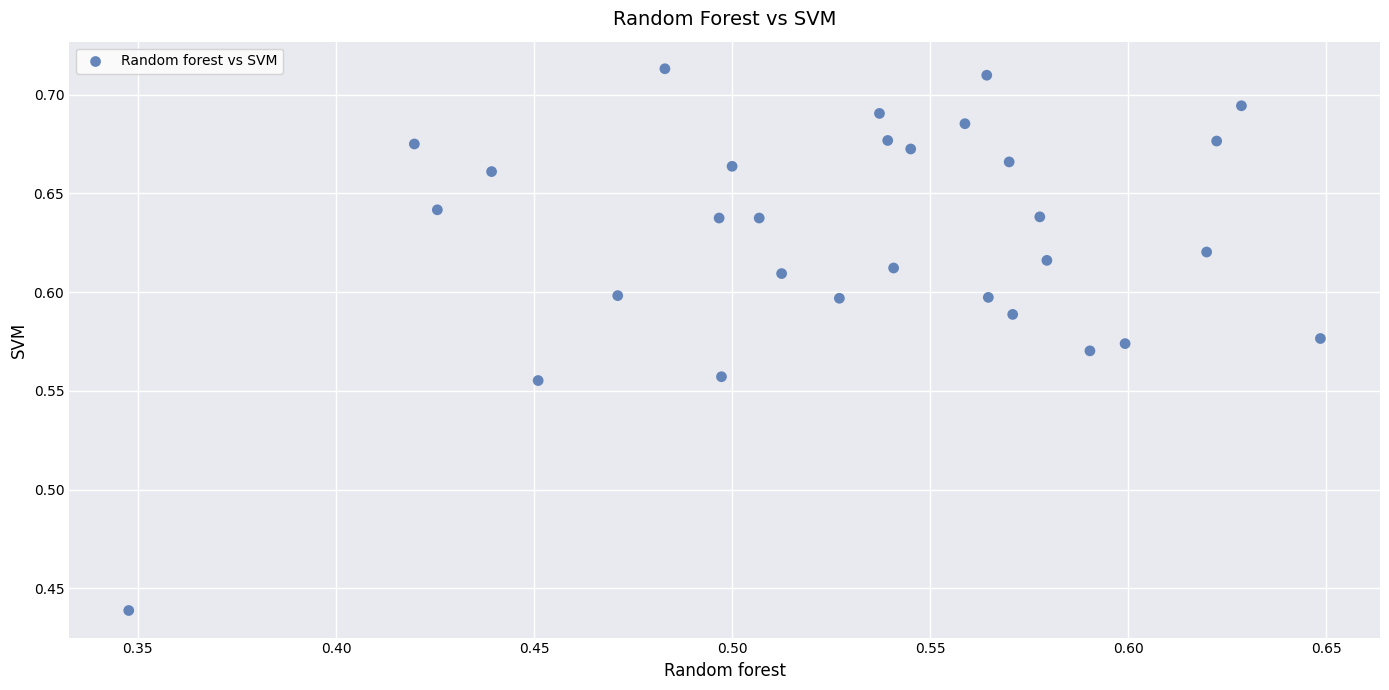

What is the range of Y values (max minus min)?

0.3